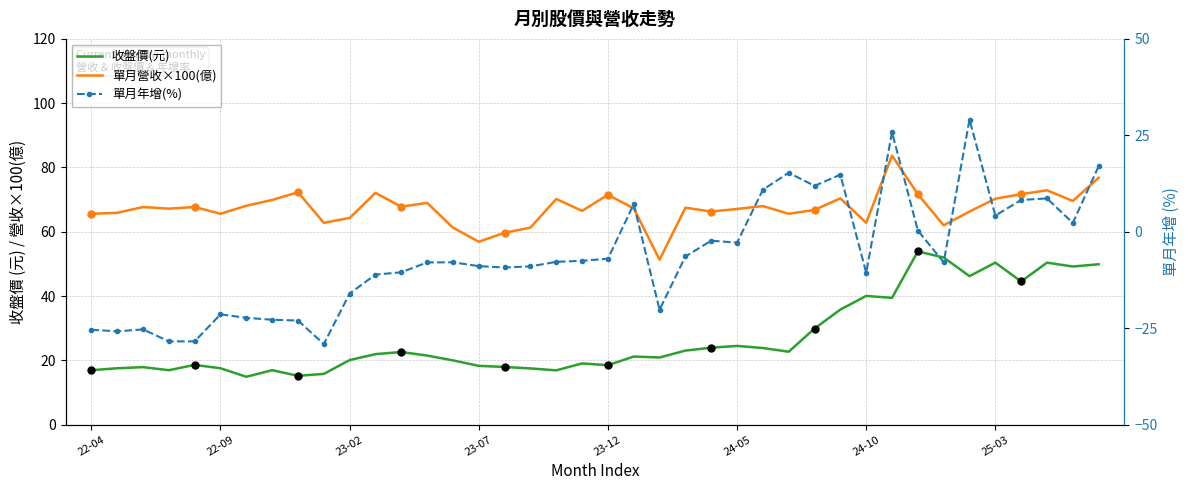

List the series in order of their overall mean, lowest first.

單月年增(%), 收盤價(元), 單月營收×100(億)